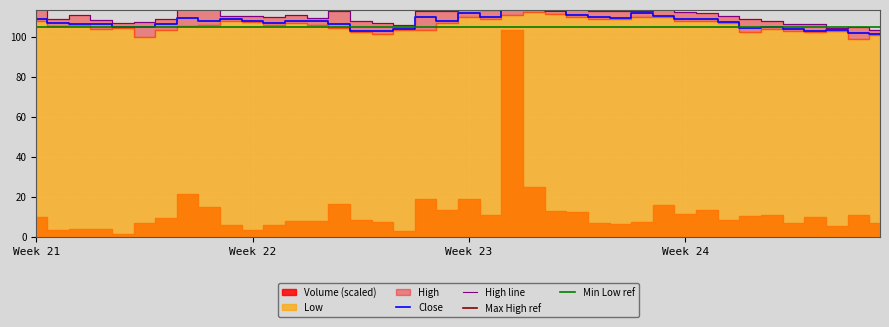

Read the High value at 2023-06-26.

106.3